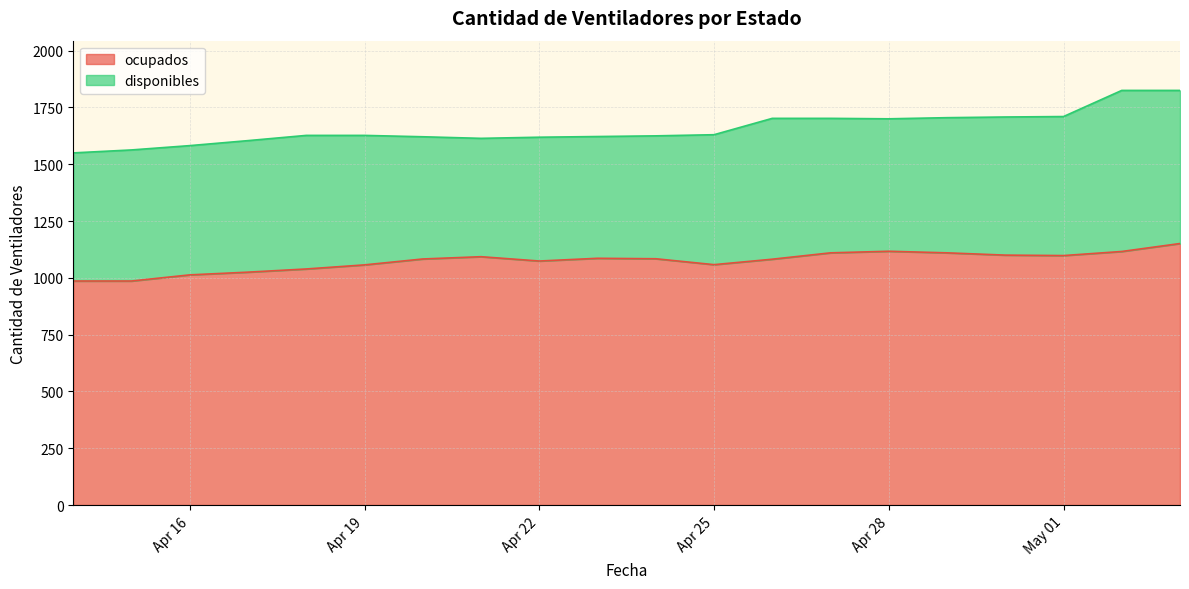

Reading left to right, what are all the values shown in this chart?

986	986	1013	1025	1039	1057	1083	1093	1074	1086	1084	1058	1082	1110	1117	1110	1100	1098	1116	1151